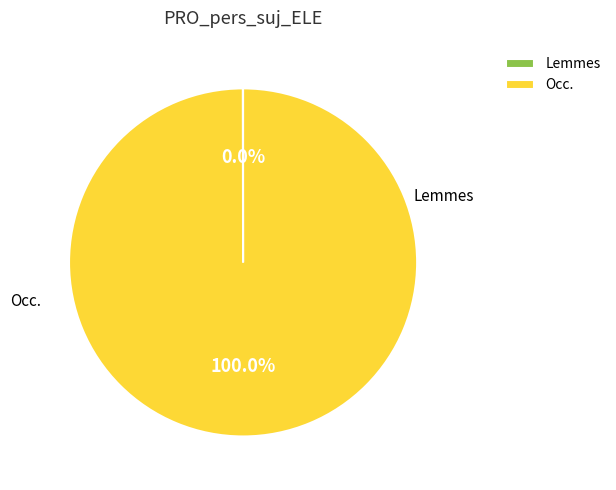

Does Occ. represent more than half of the total?

Yes